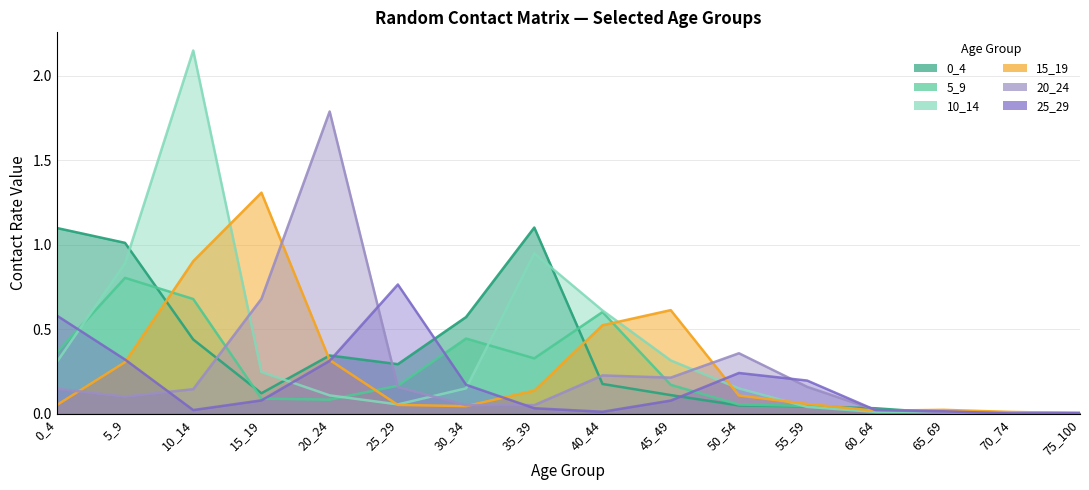

Does the chart display data point markers on the line(s)?

No